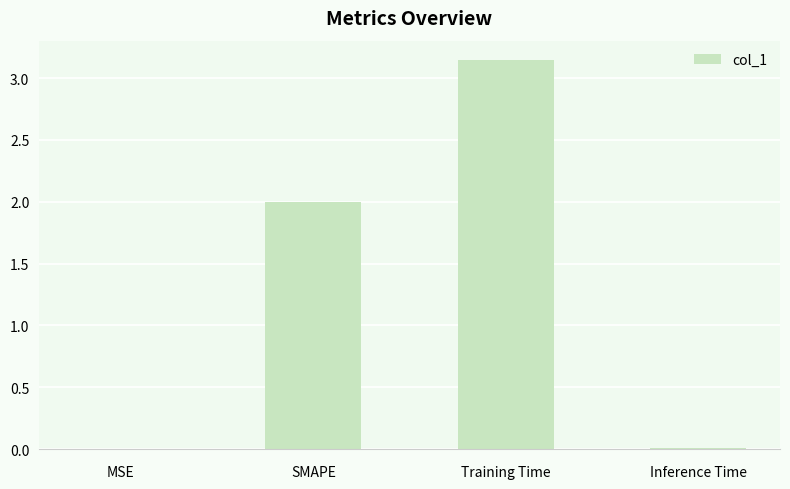

Between SMAPE and Inference Time, which is larger?

SMAPE